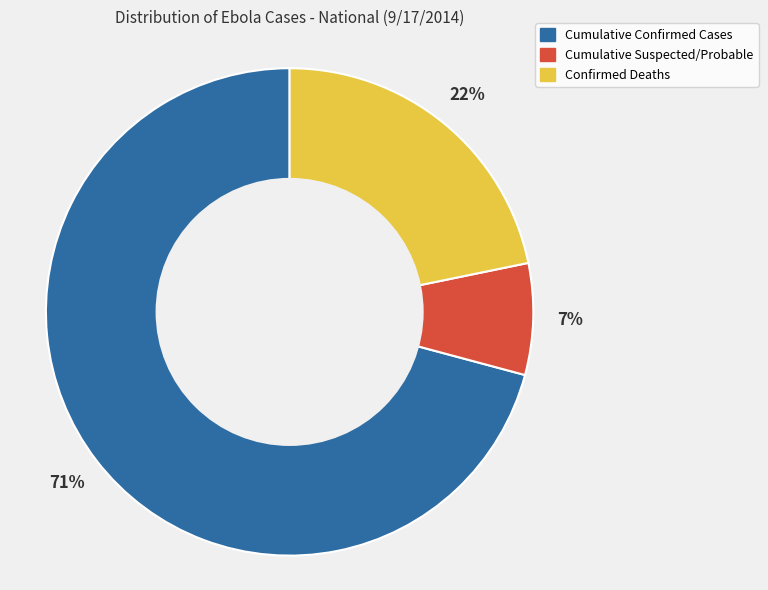

What is the smallest slice in the pie chart?

Cumulative Suspected/Probable